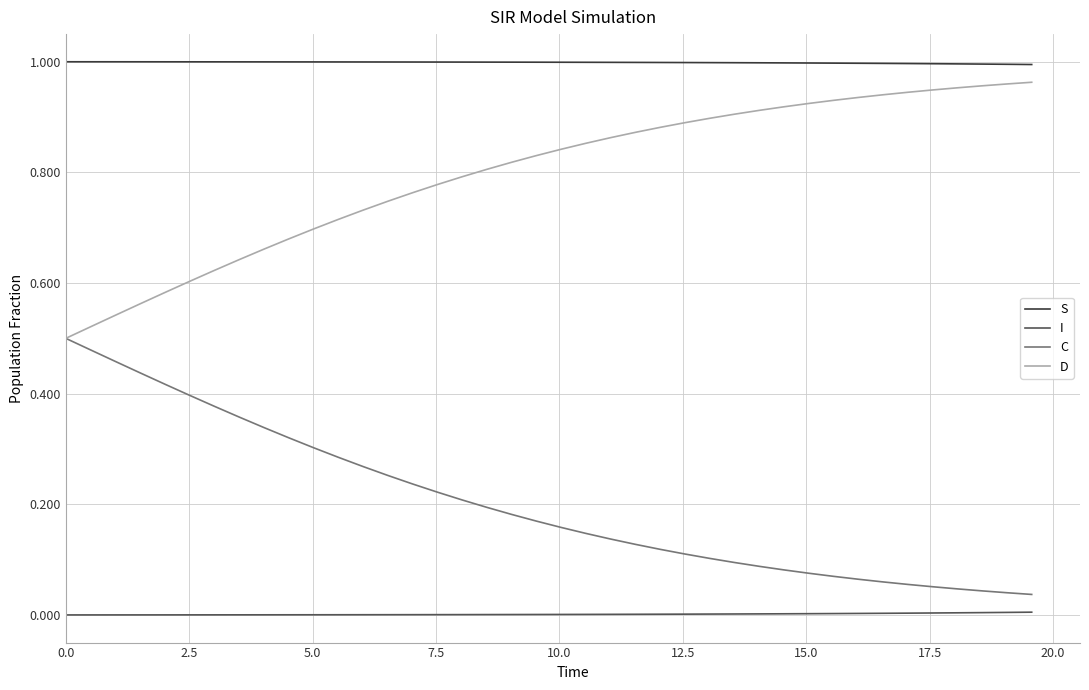

True or false: I and D cross at least once.

False